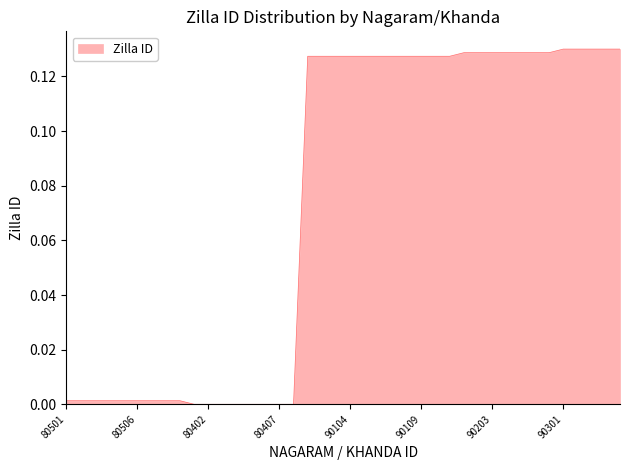

Does the chart display data point markers on the line(s)?

No